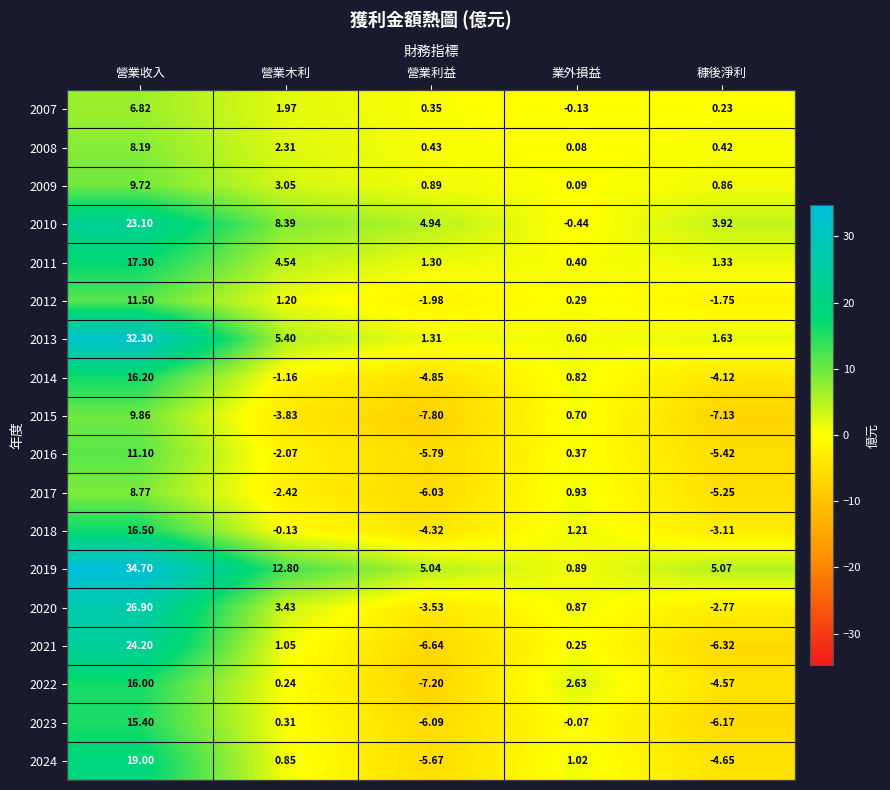

What is the spread (max minus min) of values at 營業木利?

16.6